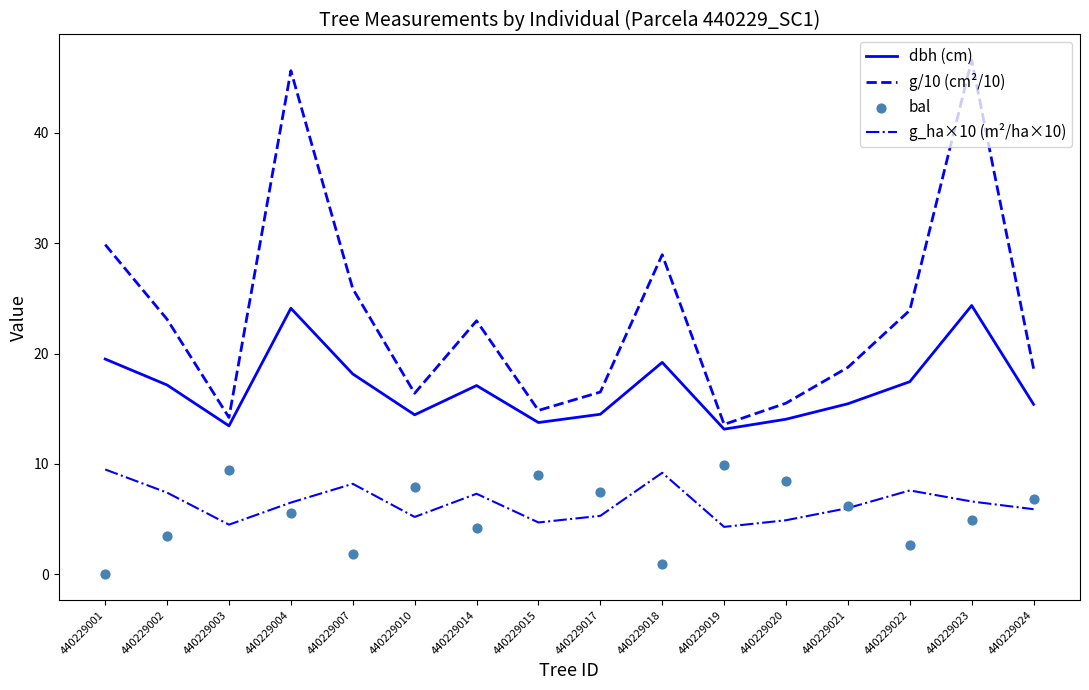

What is the total value across all series at 440229017?

43.7